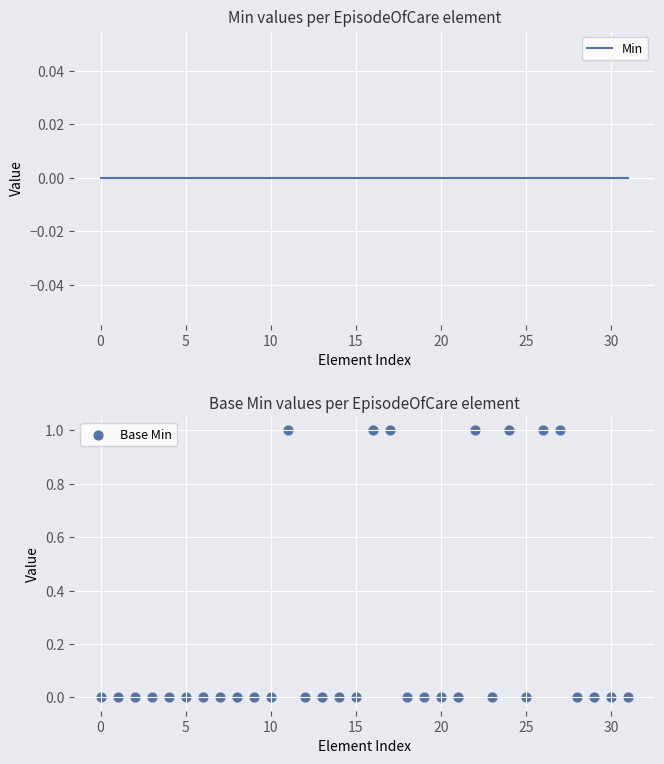

Which series has the largest total across all categories?

Base Min